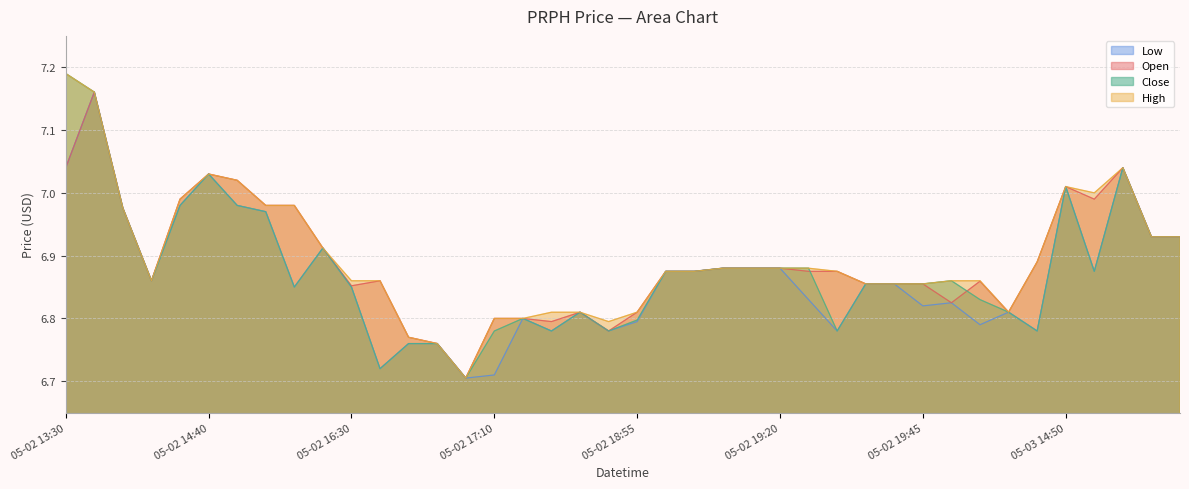

The value of low at 2022-05-02 14:00 is 7.0. True or false?

True